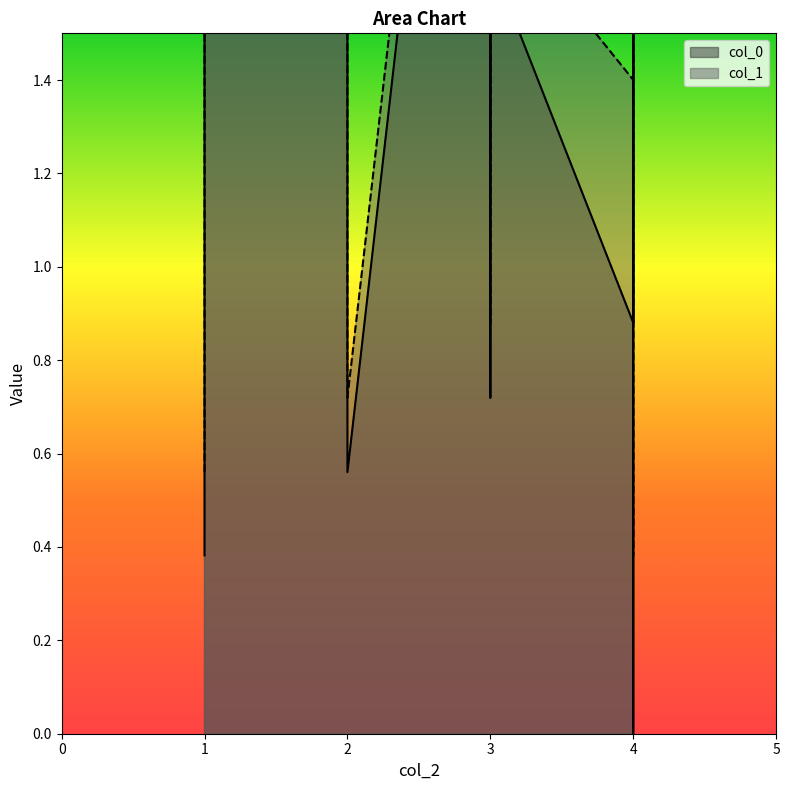

What is the label of the 6th point from the right?

2